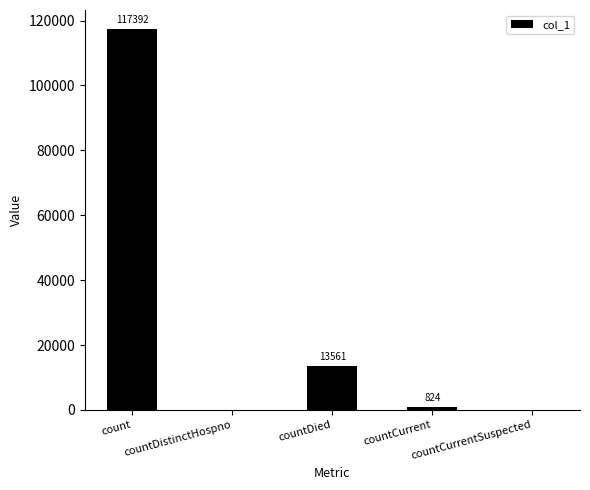

What is the greatest value displayed?

117392